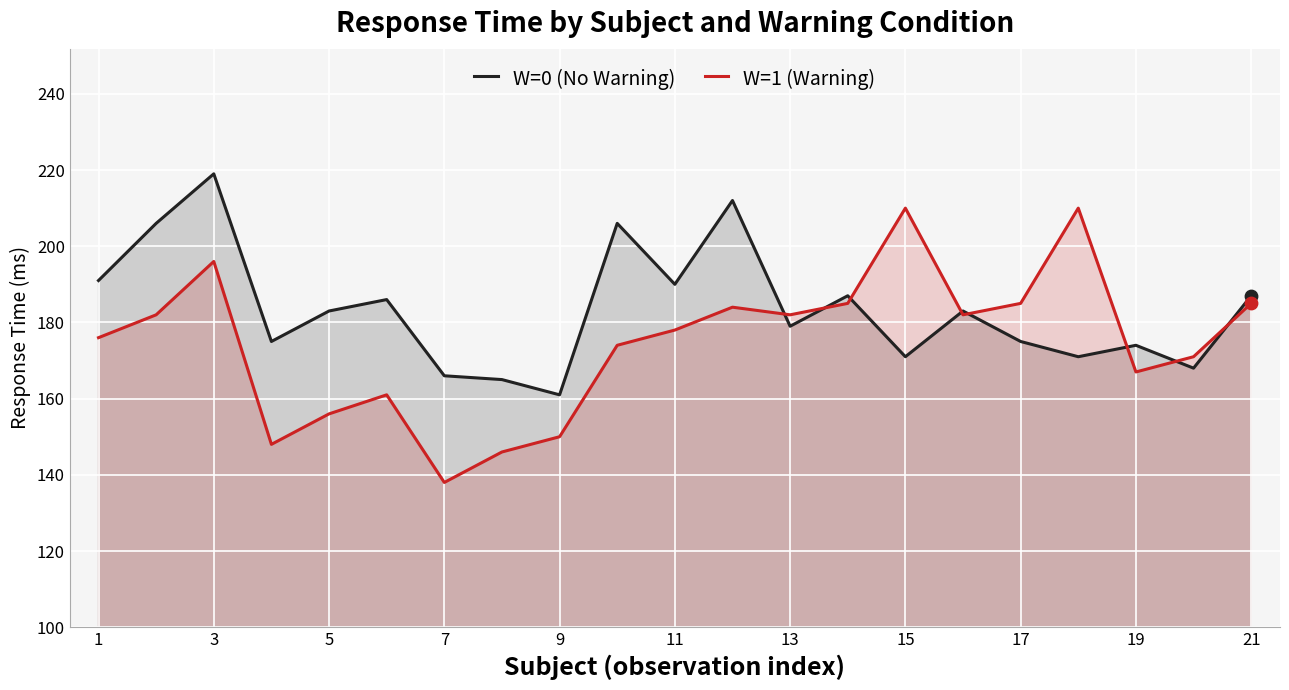

What is the total value across all series at 11?

368